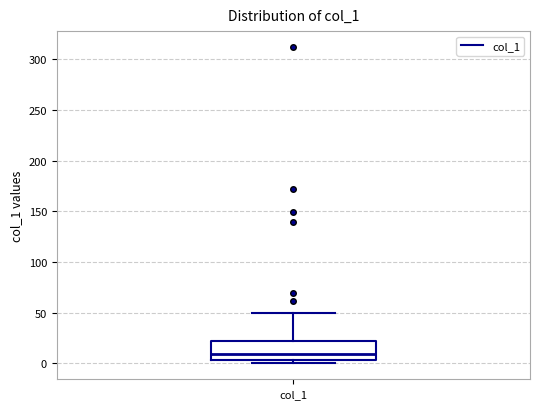

Where does the median line of the box for col_1 sit on the y-axis? The values are not printed on the chart, so give them approximately, as read against the axis.

10